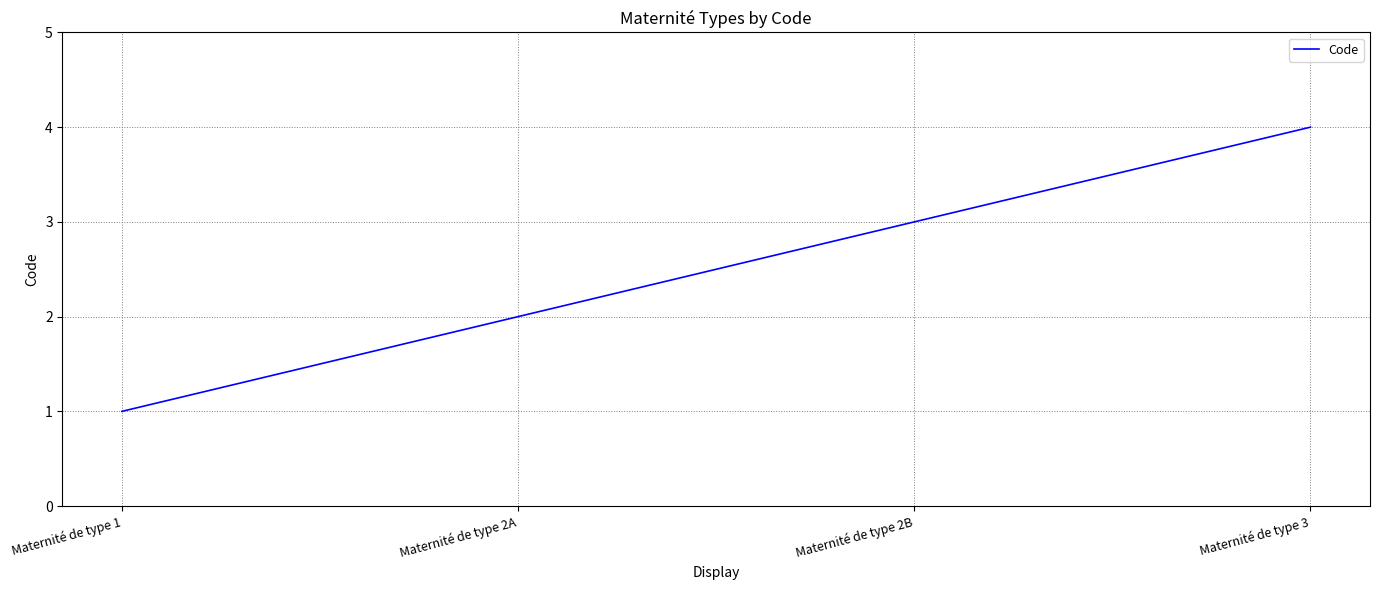

What is the difference between the maximum and second lowest values?

2